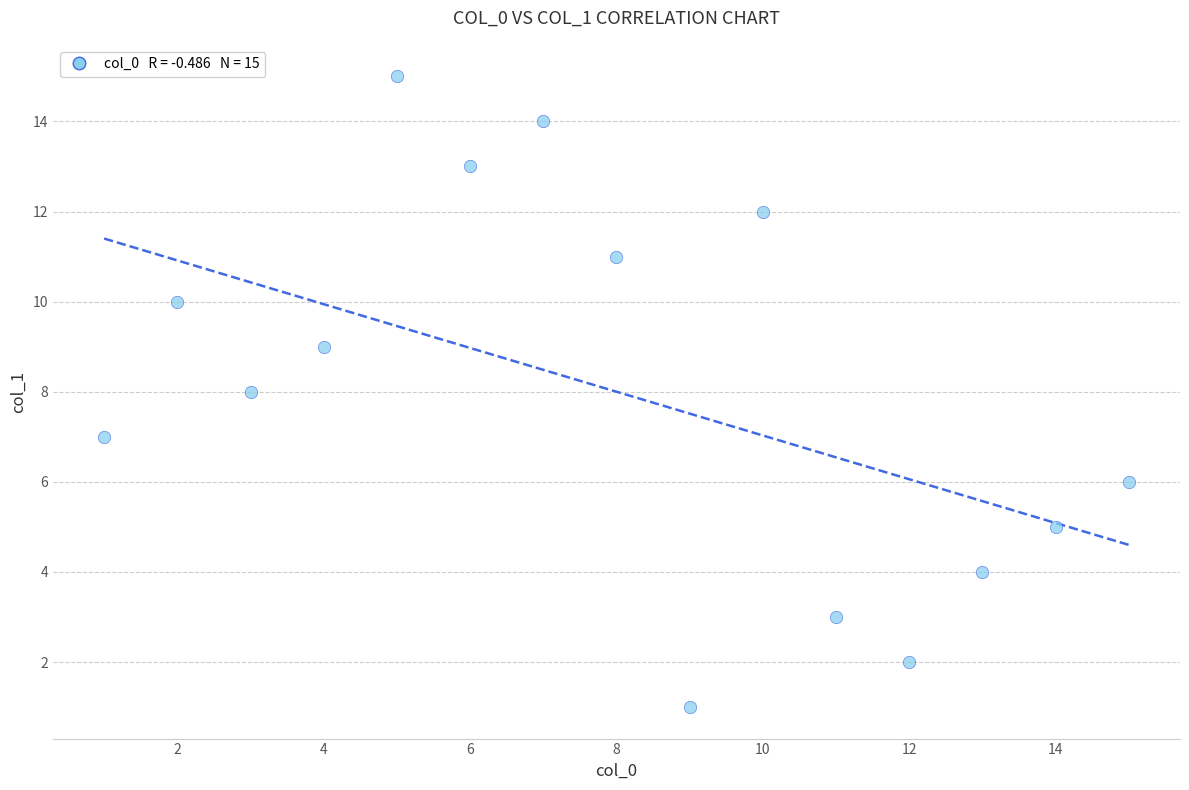

What is the range of X values (max minus min)?

14